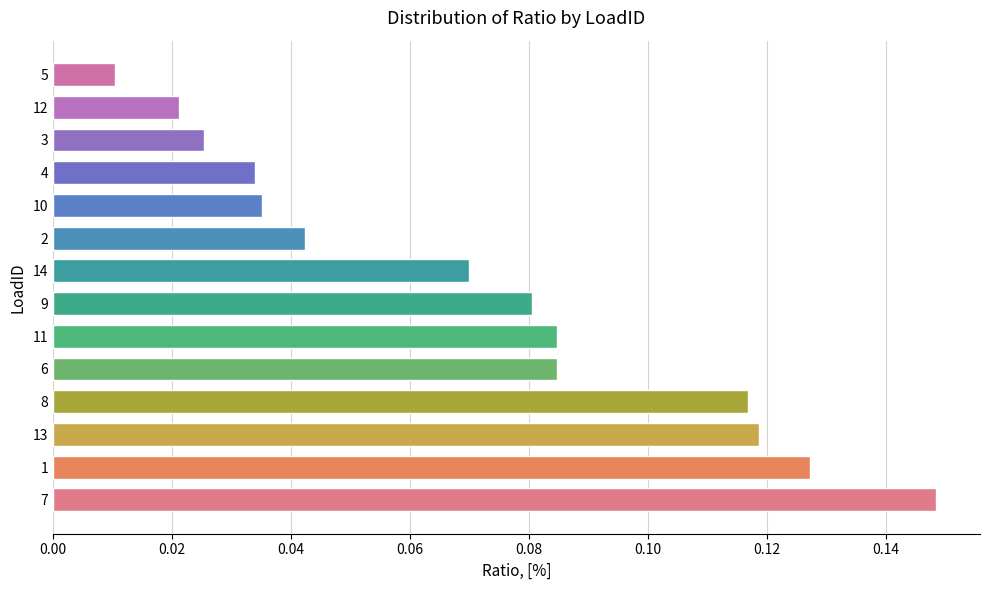

What is the sum of the values at 9 and 11?

0.2